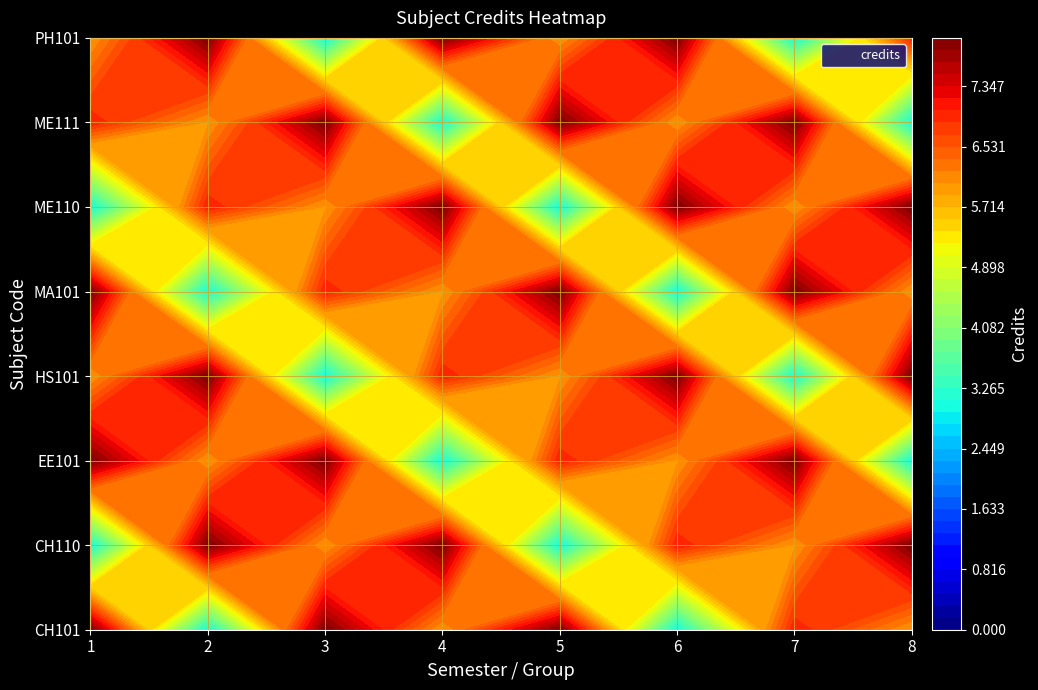

How many categories are shown in the chart?

8